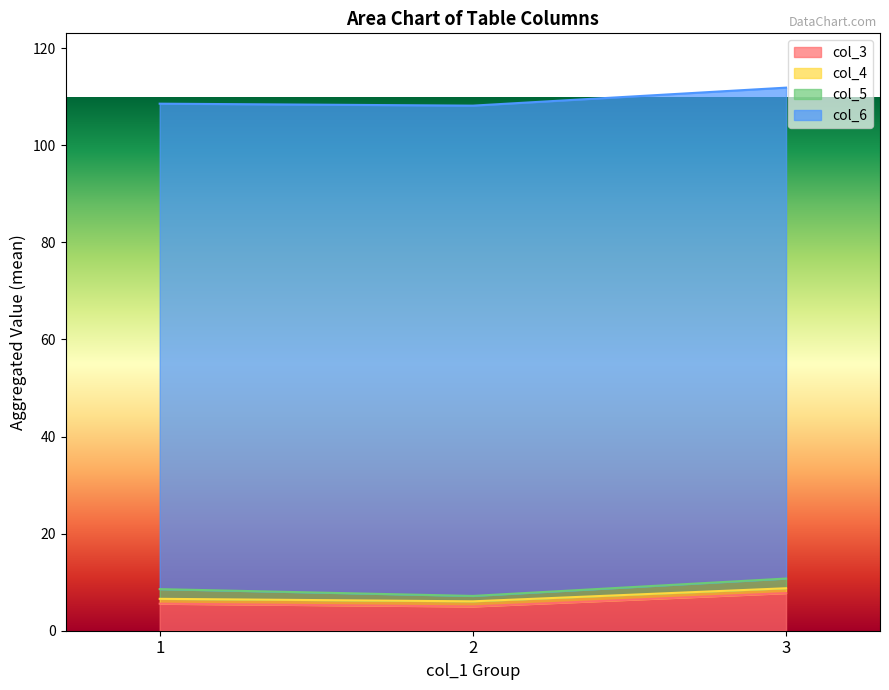

The col_3 series shows 7.8 at 3. True or false?

True